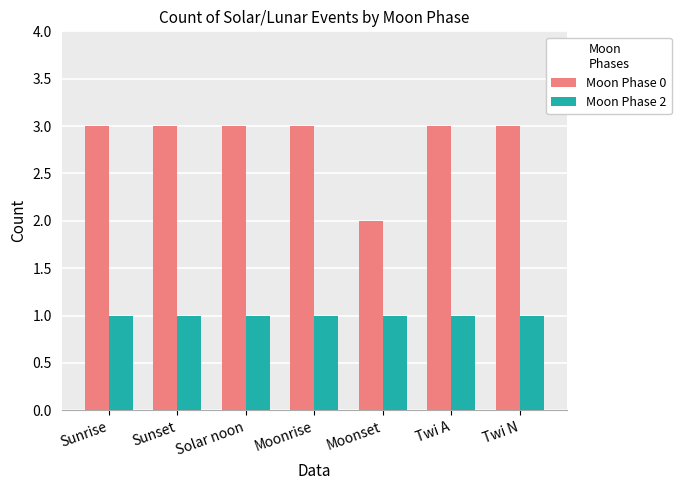

How many bars are there in each group?

2